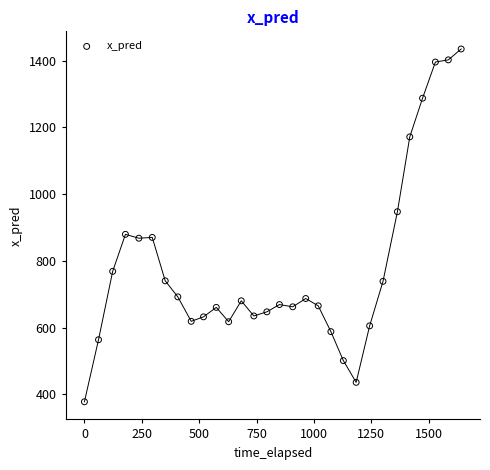

What is the range of X values (max minus min)?

1641.7